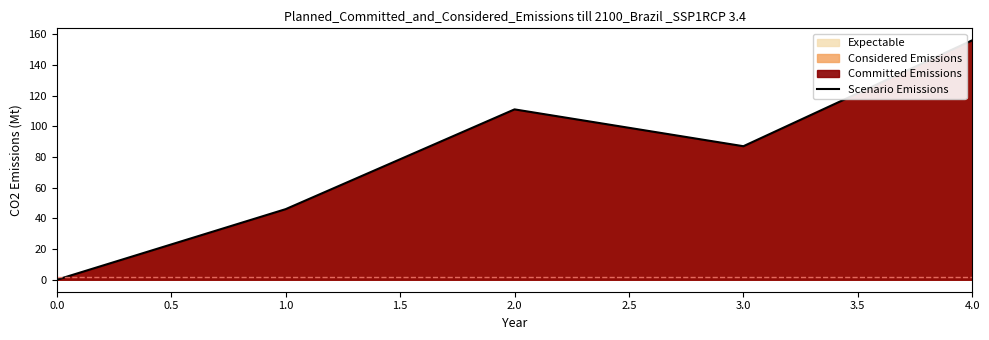

How many interior local valleys (lower than both neighbors) does the data have?

1